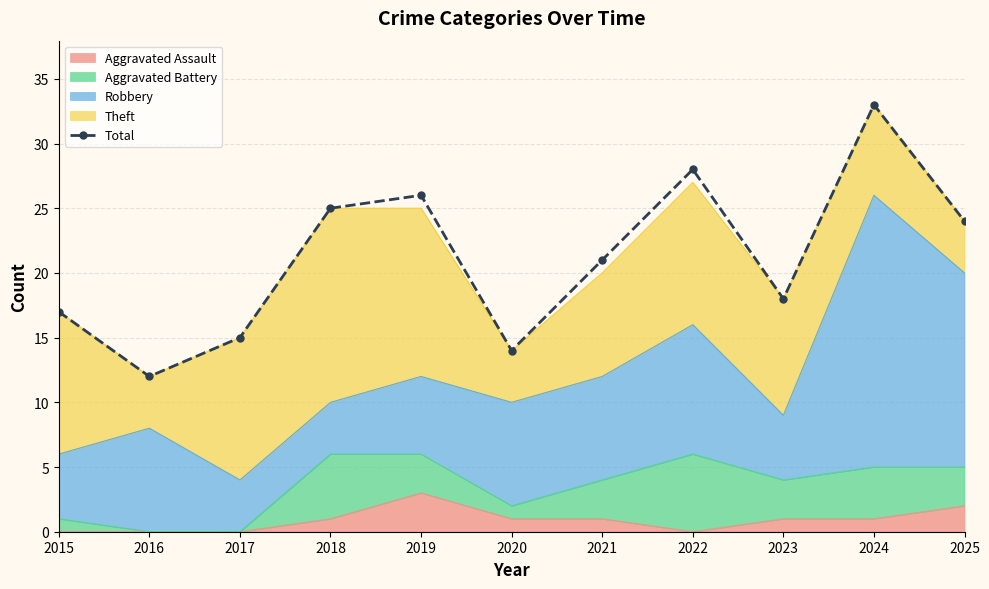

At which category does the data reach its first local valley?

2016